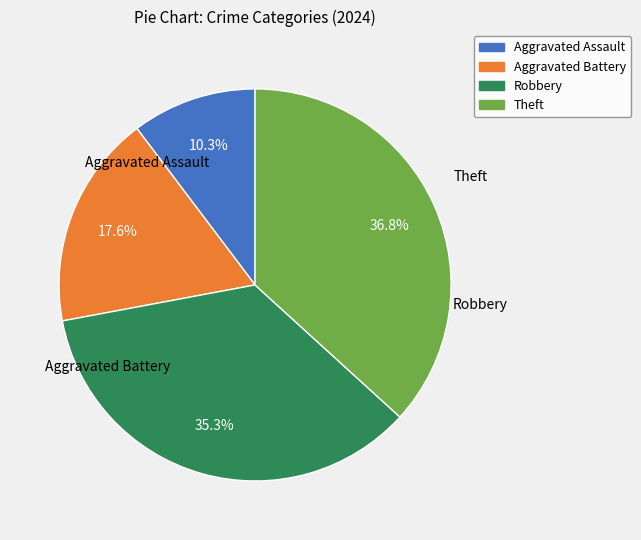

Which category has the smallest portion of the pie?

Aggravated Assault